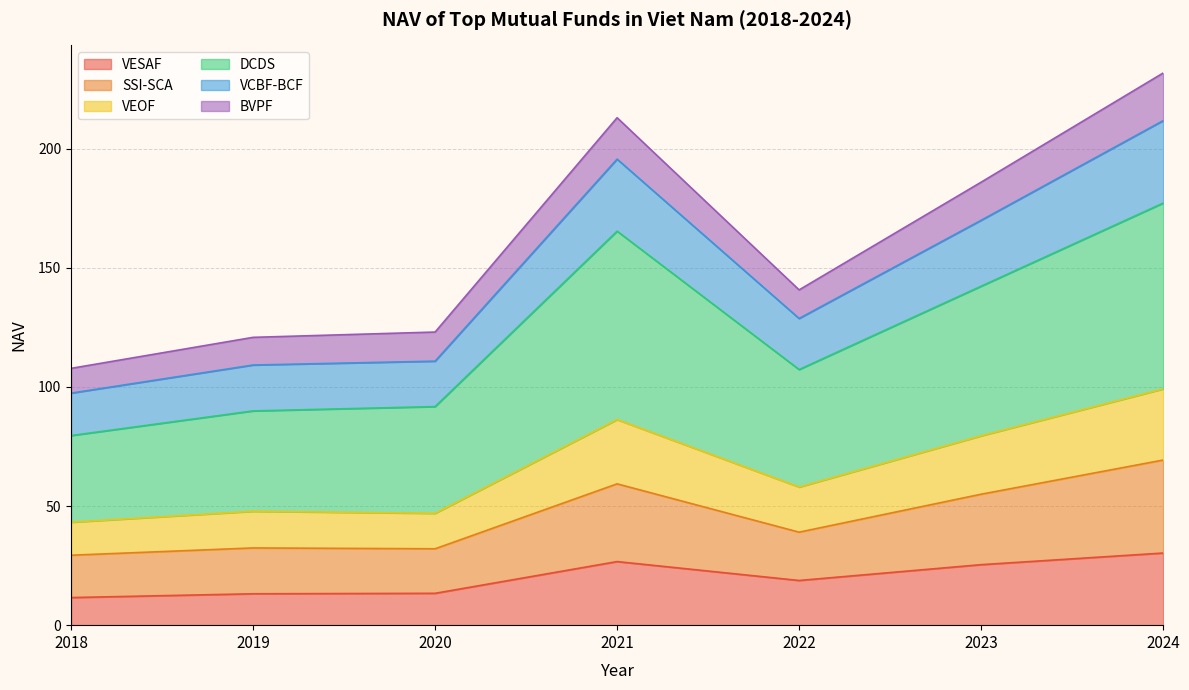

At which category does VCBF-BCF reach its first local peak?

2021